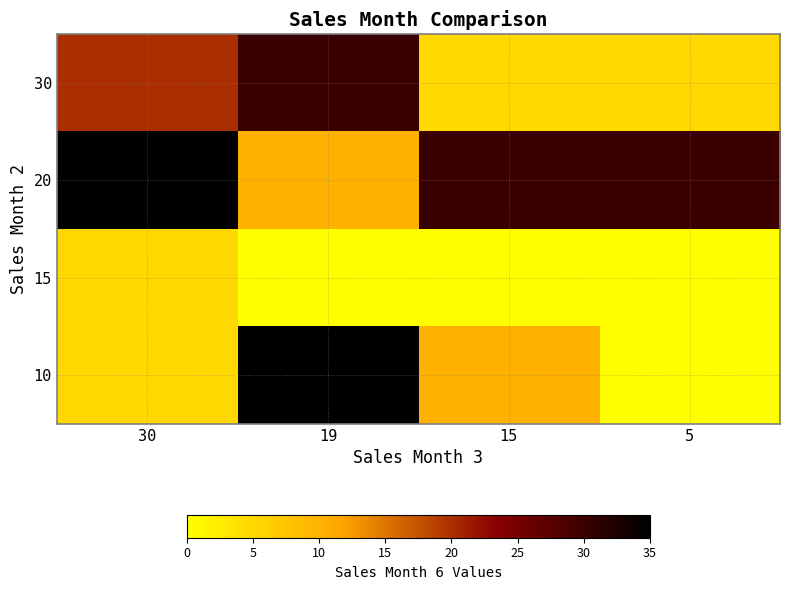

How many categories are shown in the chart?

4